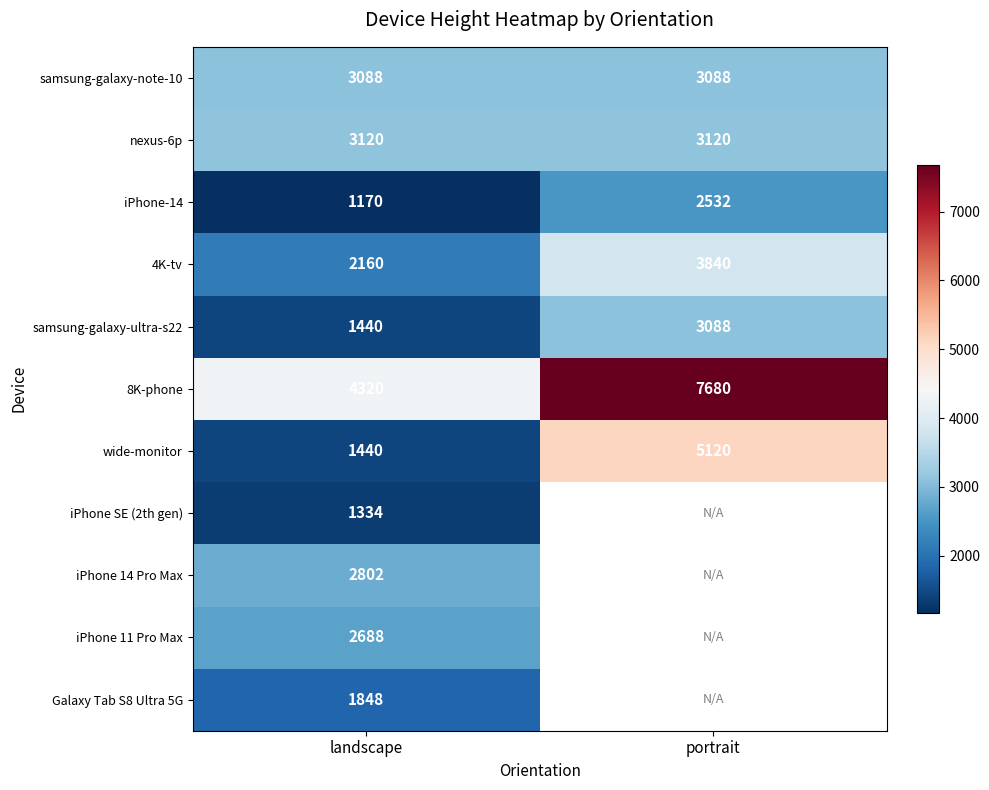

The value of samsung-galaxy-ultra-s22 at portrait is 3088. True or false?

True